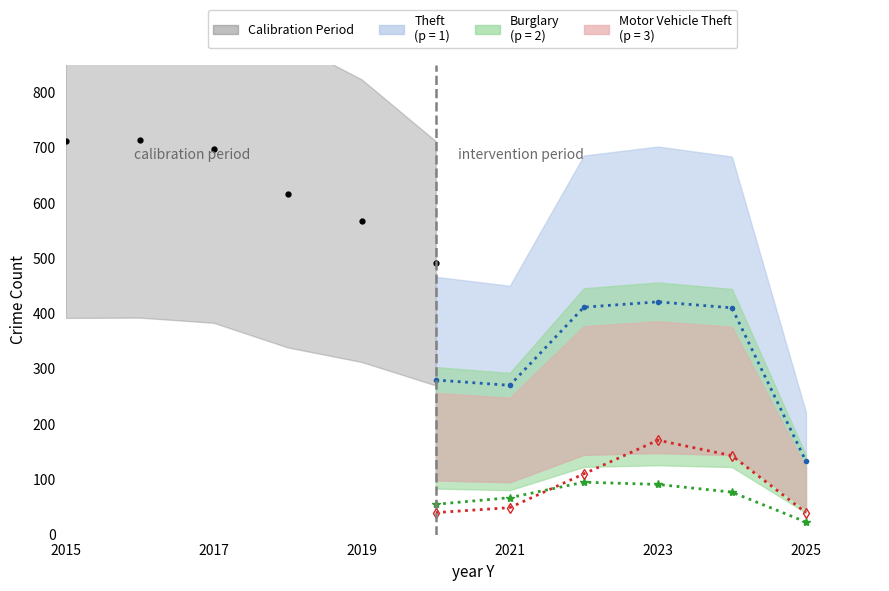

True or false: Theft trend and Burglary trend intersect in this chart.

False